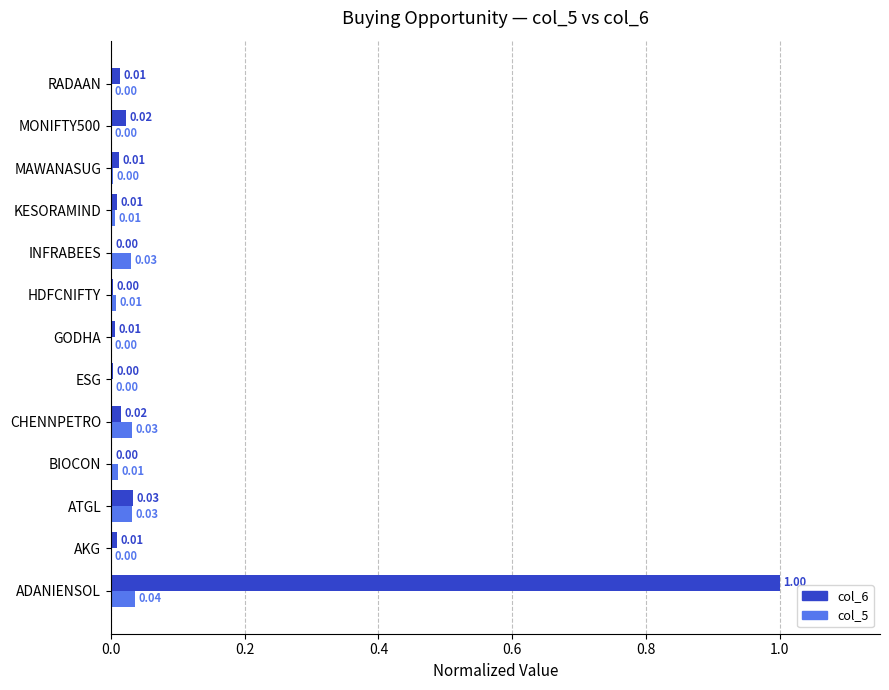

At which category is the sum across all series the highest?

ADANIENSOL